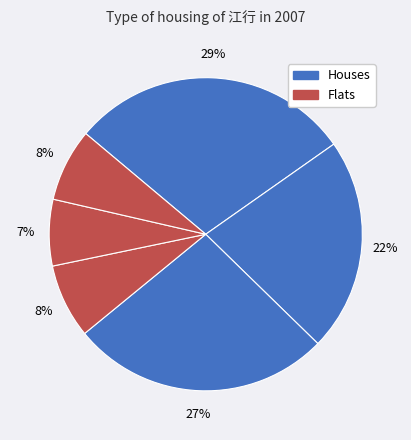

How many slices are in this pie chart?

6